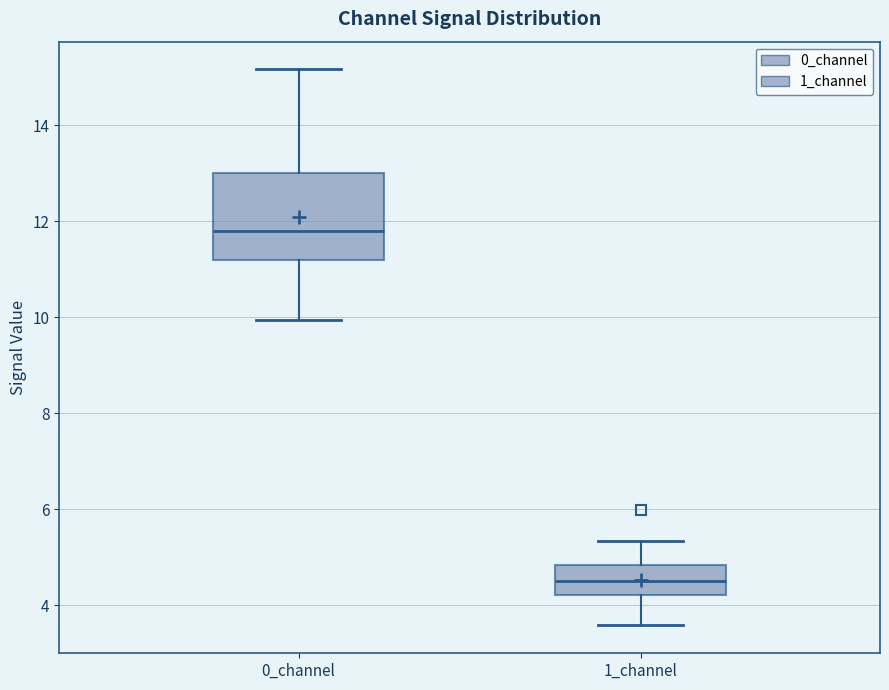

Reading left to right, transcribe this box plot: for each box, give where its median line is, the range the box spans, and where its two whiskers end, as read against the y-axis. The values are not printed on the chart, so give them approximately, as read against the axis.

0_channel: median 11.8, box 11.2 to 13.0, whiskers 10.0 to 15.2
1_channel: median 4.6, box 4.2 to 4.8, whiskers 3.6 to 5.4